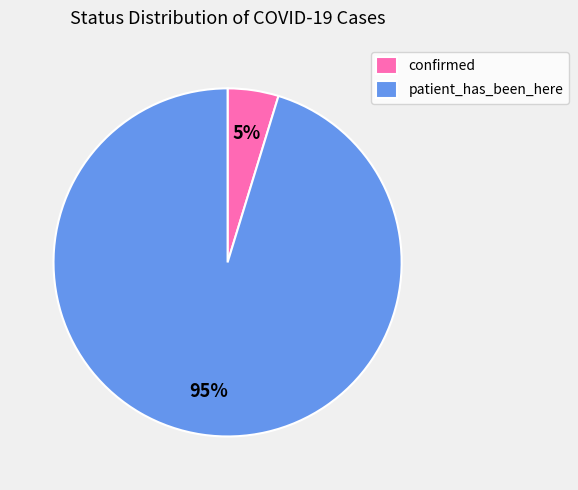

To the nearest percent, what percentage of the pie is patient_has_been_here?

95%